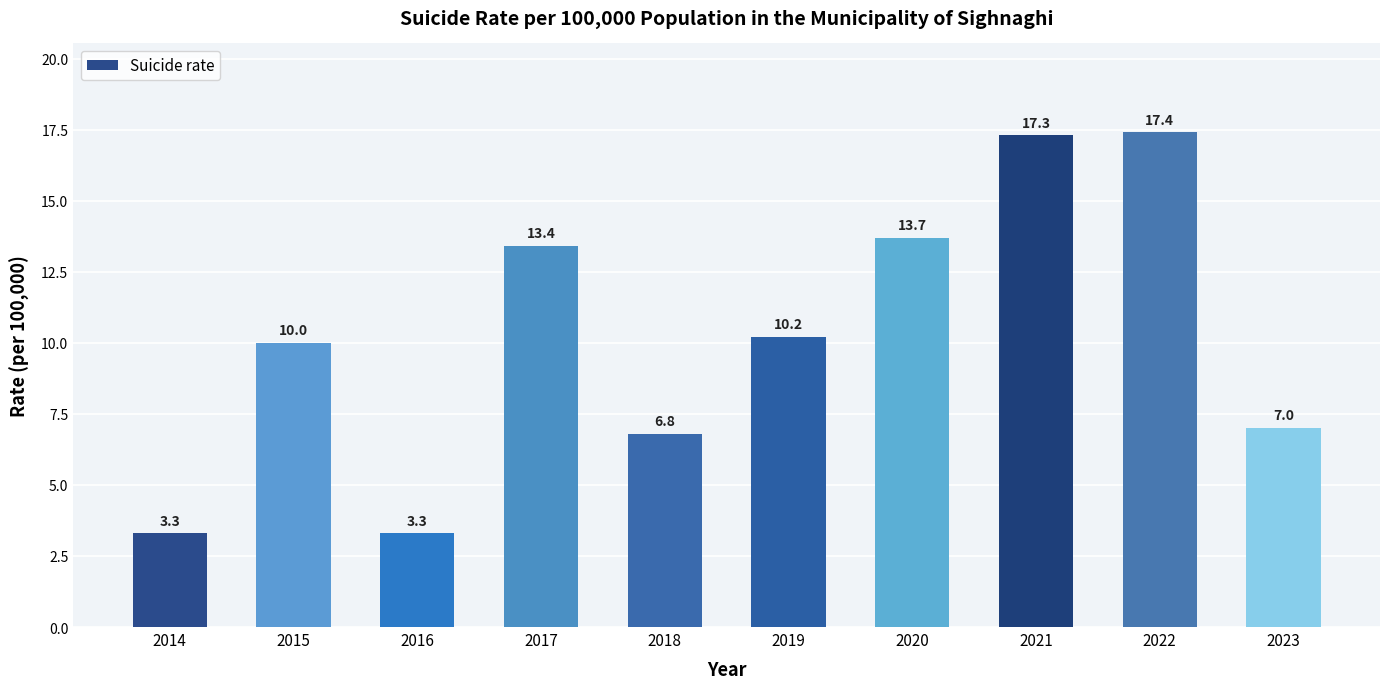

What is the value of the 1st bar from the left?

3.3